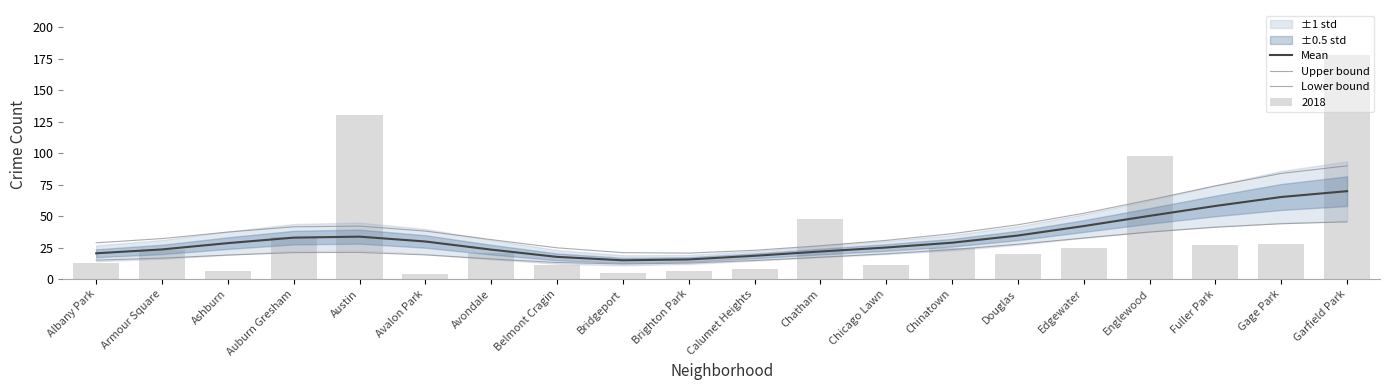

Reading left to right, list all the values displayed in this chart.

Mean: 20.5	23.5	28.5	32.9	33.7	29.8	23.4	17.6	14.9	15.6	18.5	21.9	25.0	28.8	34.6	42.1	50.2	58.0	65.1	69.8
Upper bound: 28.7	32.1	37.3	41.5	42.0	38.1	31.3	24.8	21.0	20.6	22.8	26.4	30.7	36.0	43.1	52.2	62.8	74.0	83.9	89.9
Lower bound: 15.0	16.6	19.0	21.0	21.1	19.2	16.0	13.1	12.0	12.7	14.7	17.3	20.1	23.4	27.6	32.6	37.3	41.1	43.9	45.4